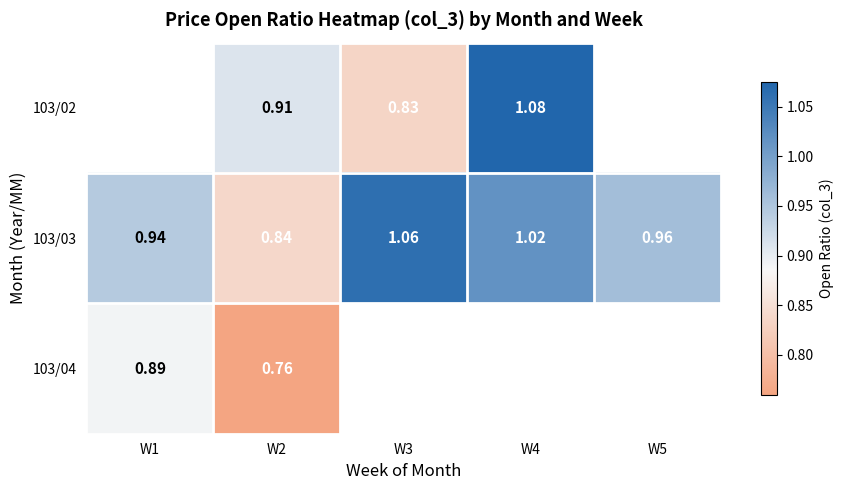

At which label does 103/03 reach its peak?

W3